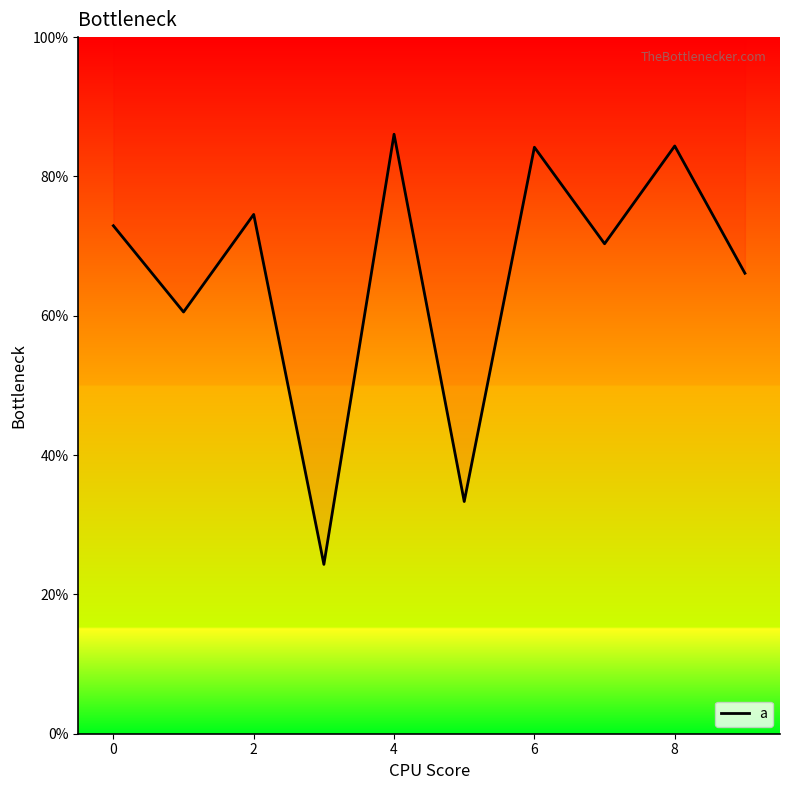

Count the values in the range 0 to 1.

10